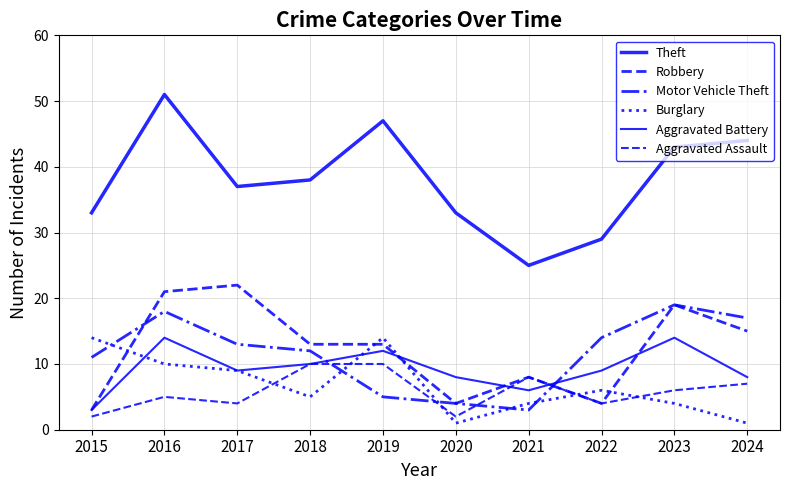

At which label does Aggravated Assault reach its peak?

2018